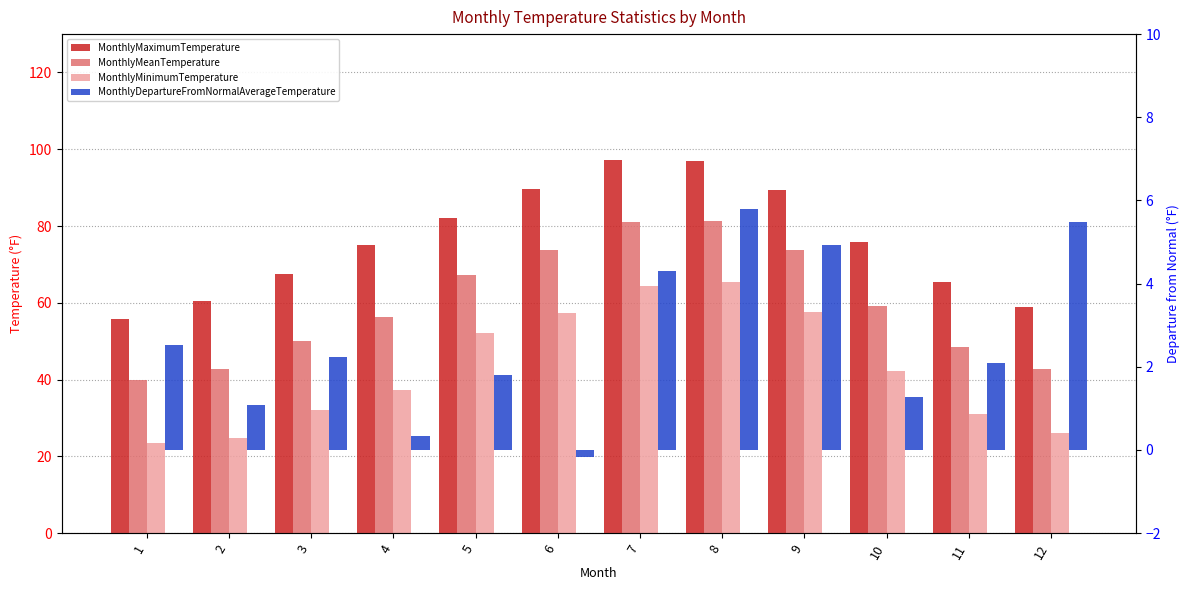

How many groups of bars are there?

12